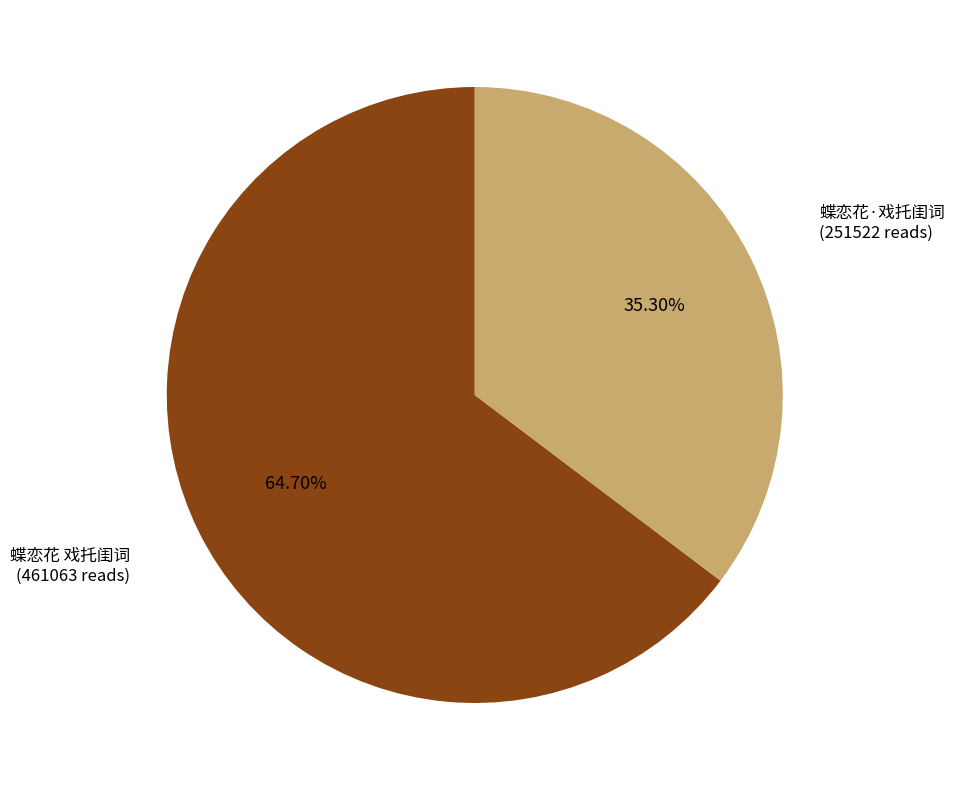

Is there a majority slice in this chart?

Yes